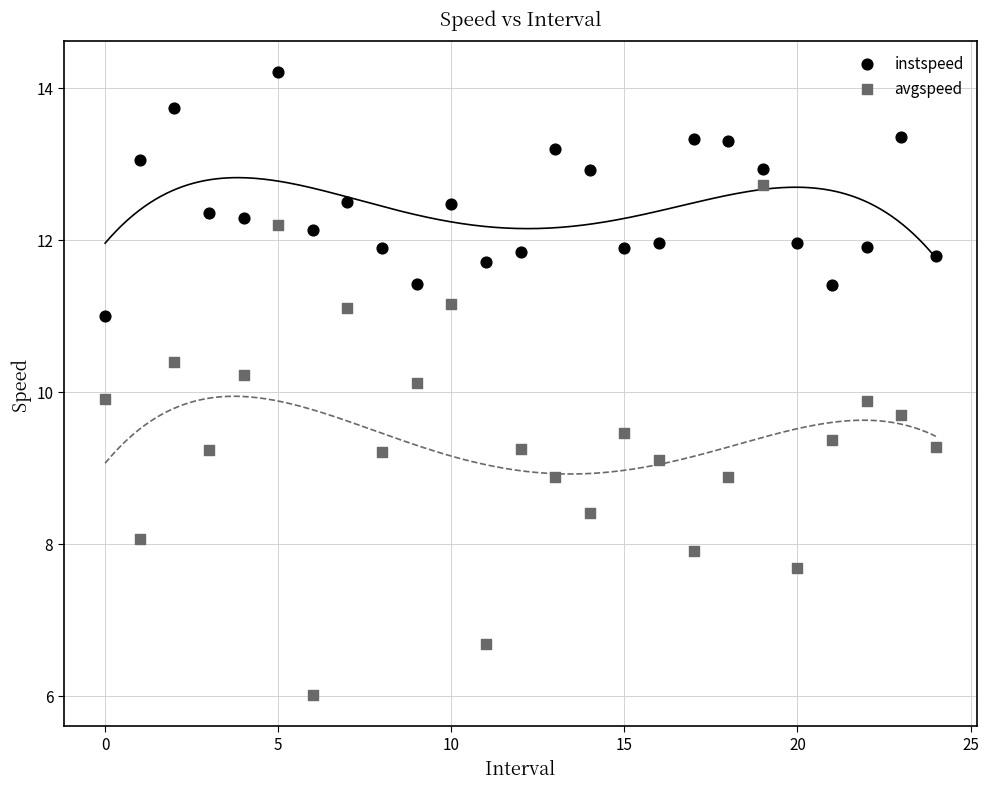

Which series has the widest spread of Y values?

avgspeed